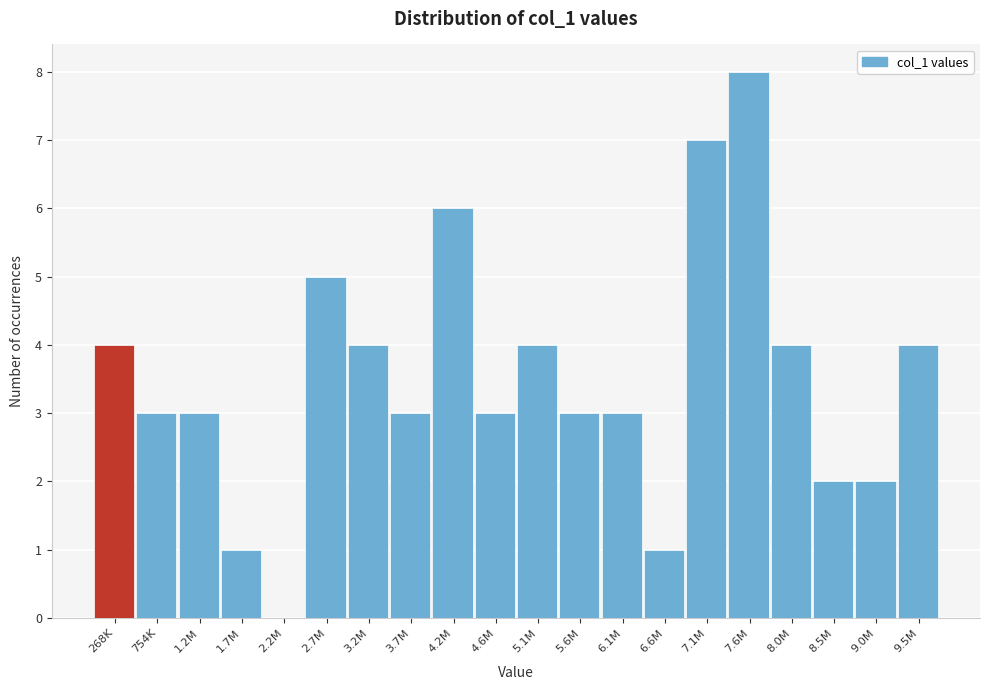

Reading left to right, transcribe all the data shown in this chart.

268K=4	754K=3	1.2M=3	1.7M=1	2.2M=0	2.7M=5	3.2M=4	3.7M=3	4.2M=6	4.6M=3	5.1M=4	5.6M=3	6.1M=3	6.6M=1	7.1M=7	7.6M=8	8.0M=4	8.5M=2	9.0M=2	9.5M=4